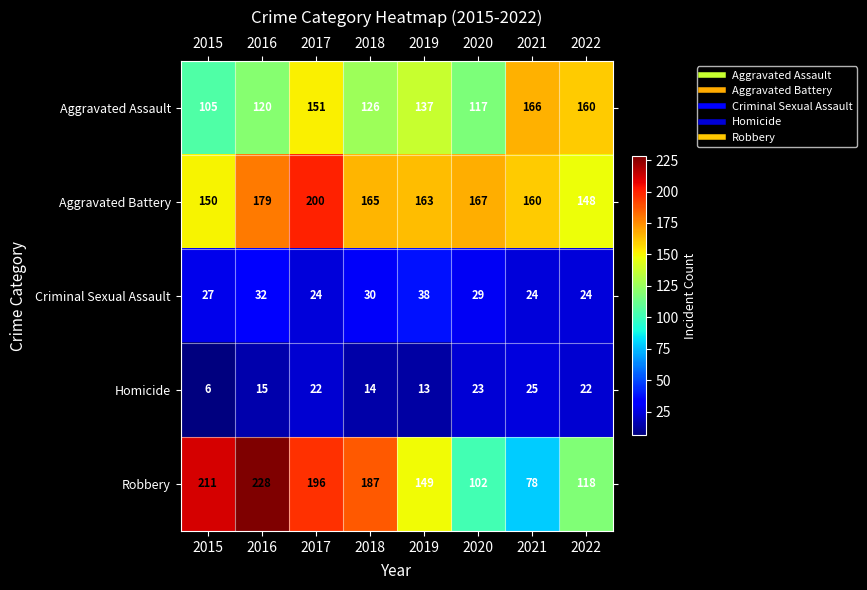

At 2017, list the series in order from largest to smallest.

Aggravated Battery, Robbery, Aggravated Assault, Criminal Sexual Assault, Homicide